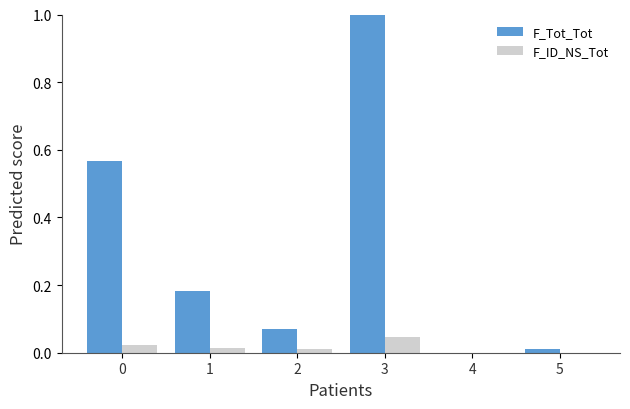

Between 2 and 3, which series saw the biggest shift?

F_Tot_Tot